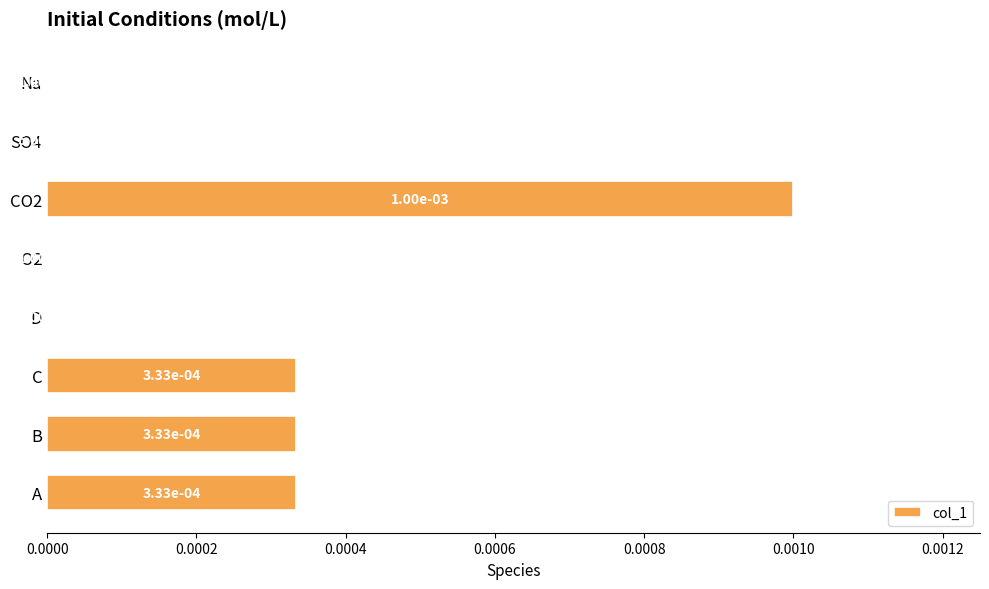

The value at C is 0.0. True or false?

True